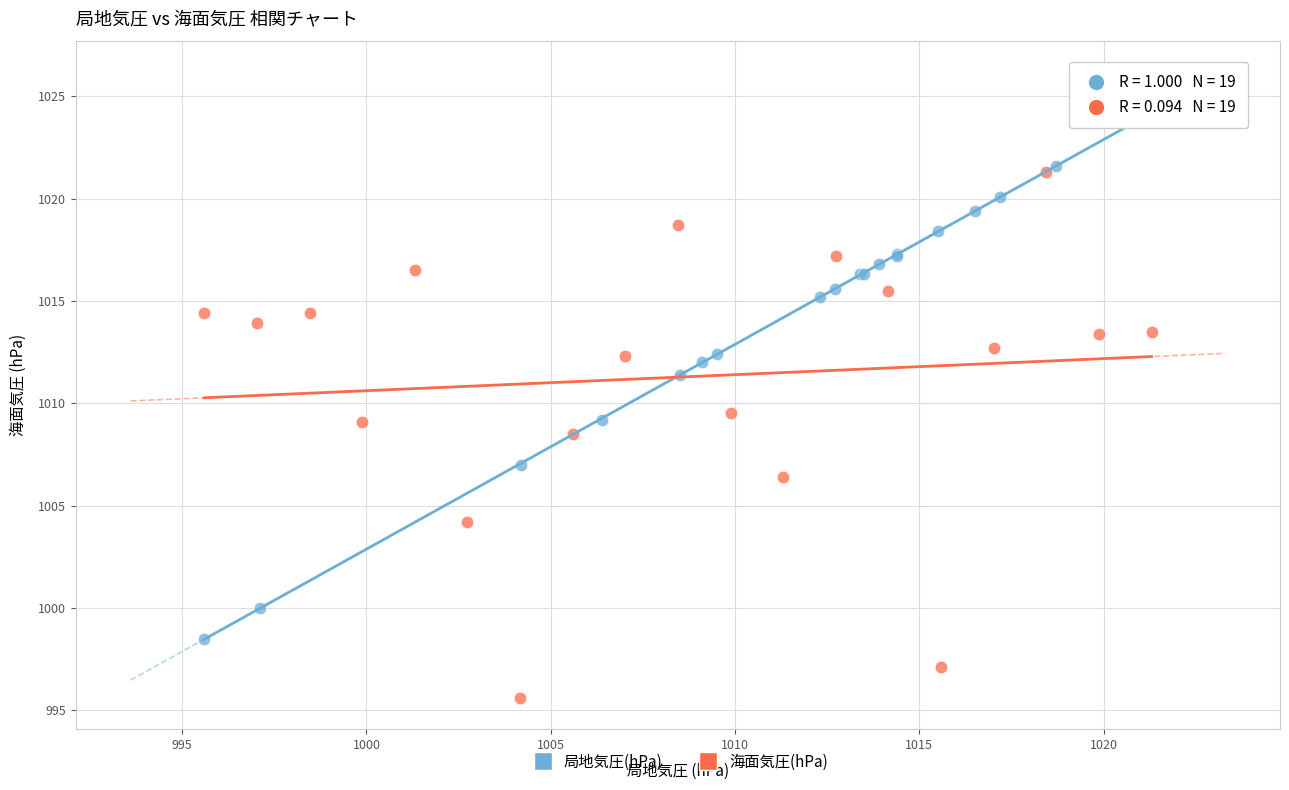

Which series reaches the minimum Y coordinate?

海面気圧(hPa)